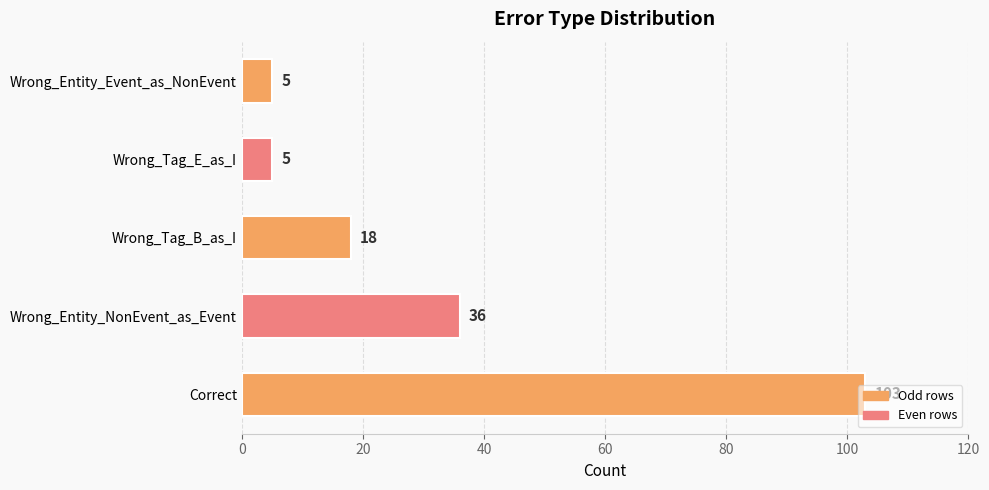

The value at Wrong_Tag_B_as_I is 10. True or false?

False